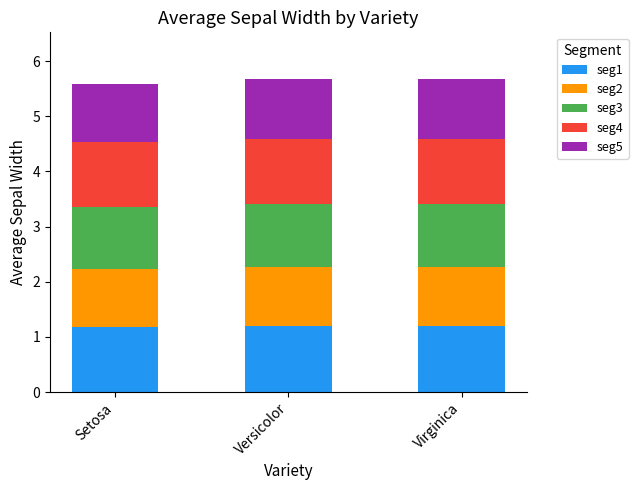

Does the chart contain any negative values?

No